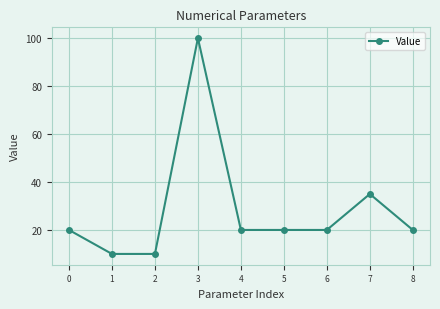

Does the chart display data point markers on the line(s)?

Yes